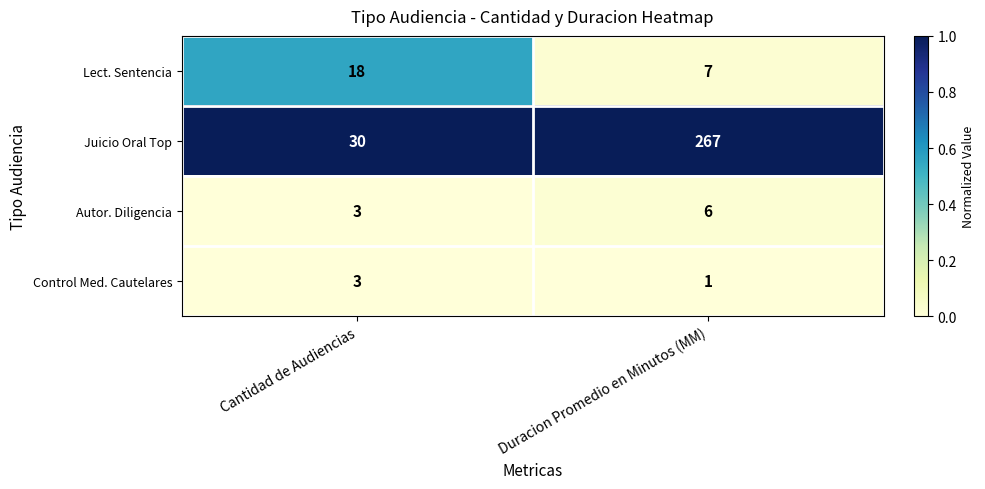

Rank the series at Duracion Promedio en Minutos (MM) from lowest to highest value.

Control Med. Cautelares, Autor. Diligencia, Lect. Sentencia, Juicio Oral Top